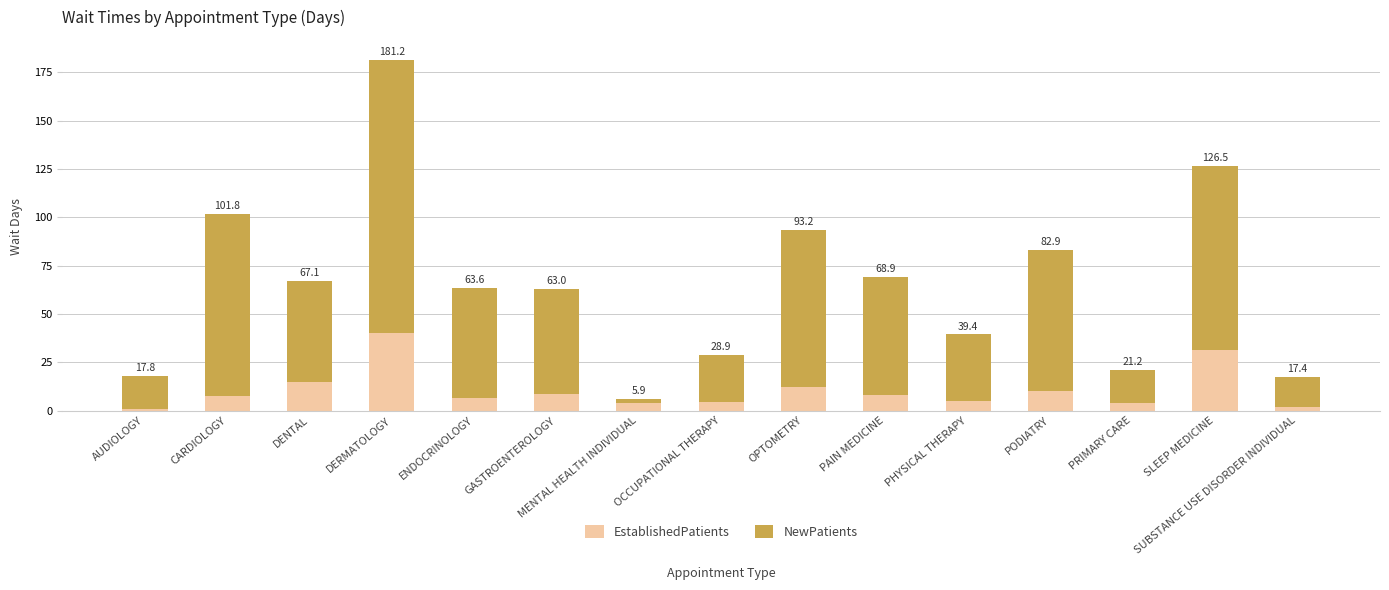

What is the sum of the EstablishedPatients values at SLEEP MEDICINE and DENTAL?

46.0